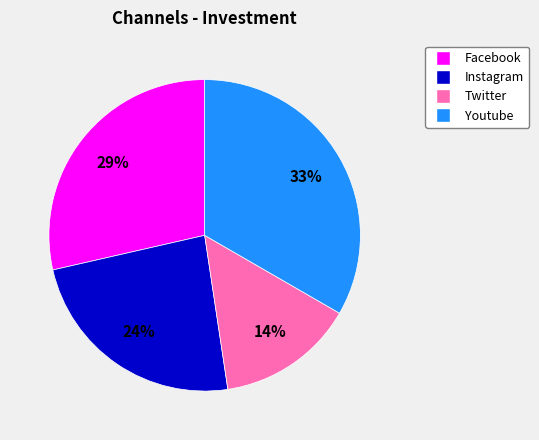

Combined, do Twitter and Instagram account for over 50%?

No